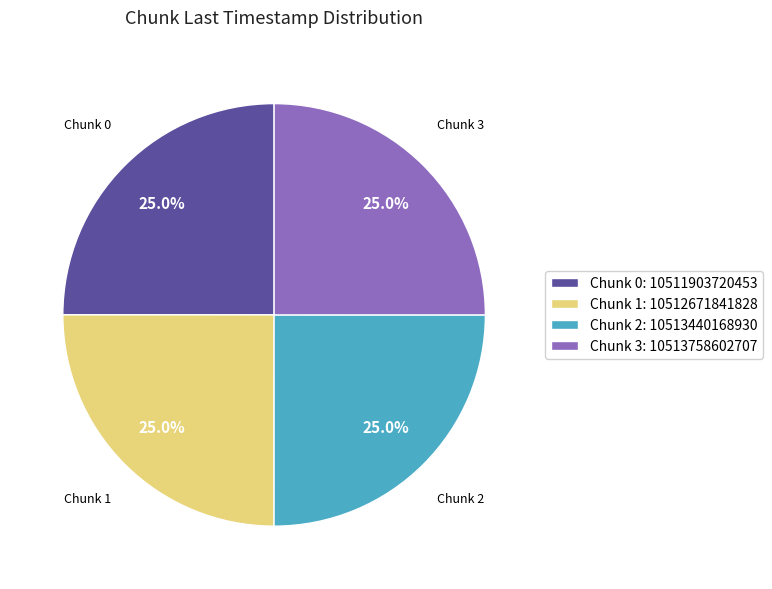

What is the total percentage of Chunk 0: 10511903720453 and Chunk 1: 10512671841828?

50.0%